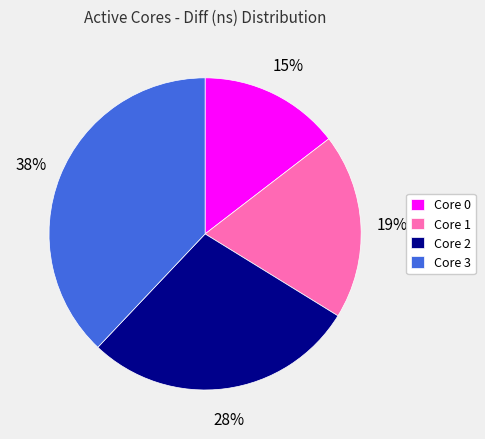

Between Core 2 and Core 0, which is larger?

Core 2